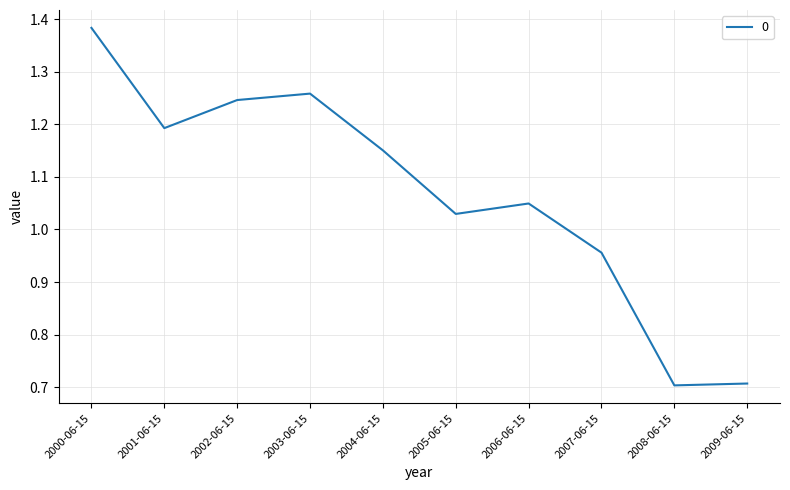

What position from the left is 2007-06-15?

8